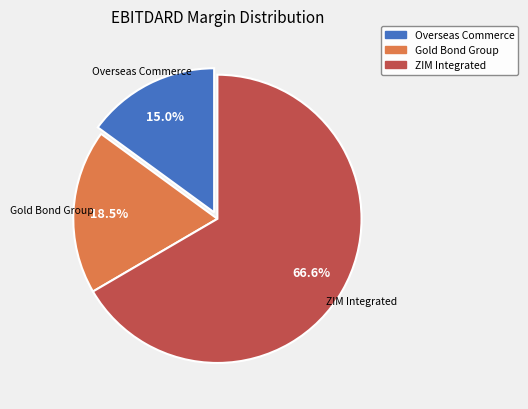

To the nearest percent, what is the difference between the largest and smallest slice percentages?

52%